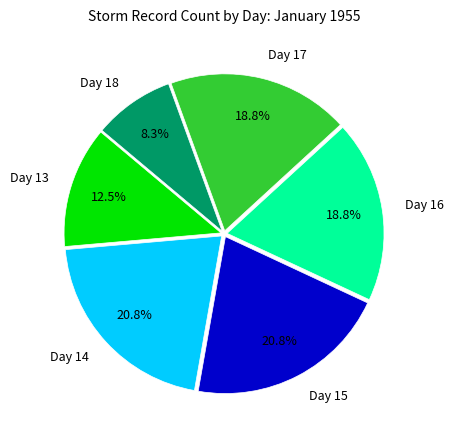

What is the smallest slice in the pie chart?

Day 18